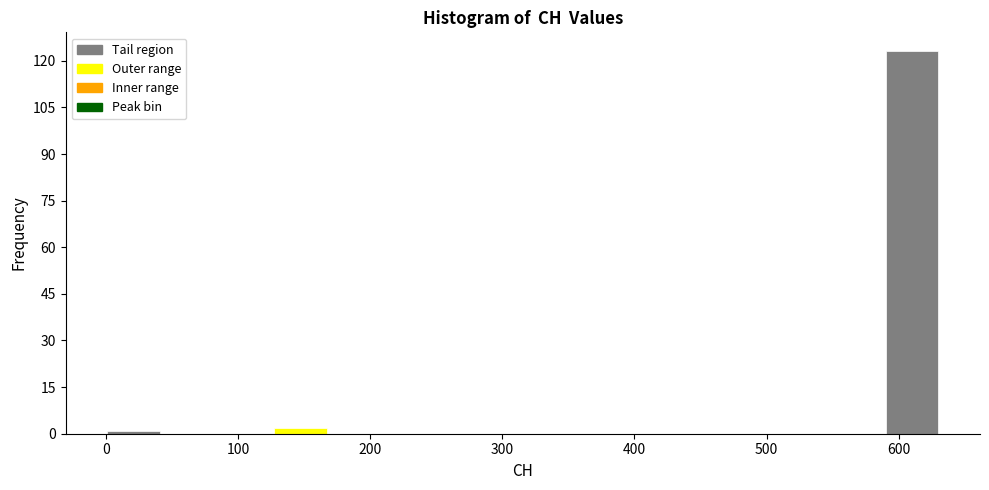

Reading left to right, list every bar in this chart as the range it spans on the x-axis followed by its height. Neither the bar edges nor the heights are printed on the chart, so give them approximately, as read against the axes.

0 to 40: under 2
40 to 80: 0
80 to 130: 0
130 to 170: 2
170 to 210: 0
210 to 250: 0
250 to 290: 0
290 to 340: 0
340 to 380: 0
380 to 420: 0
420 to 460: 0
460 to 500: 0
500 to 550: 0
550 to 590: 0
590 to 630: 124